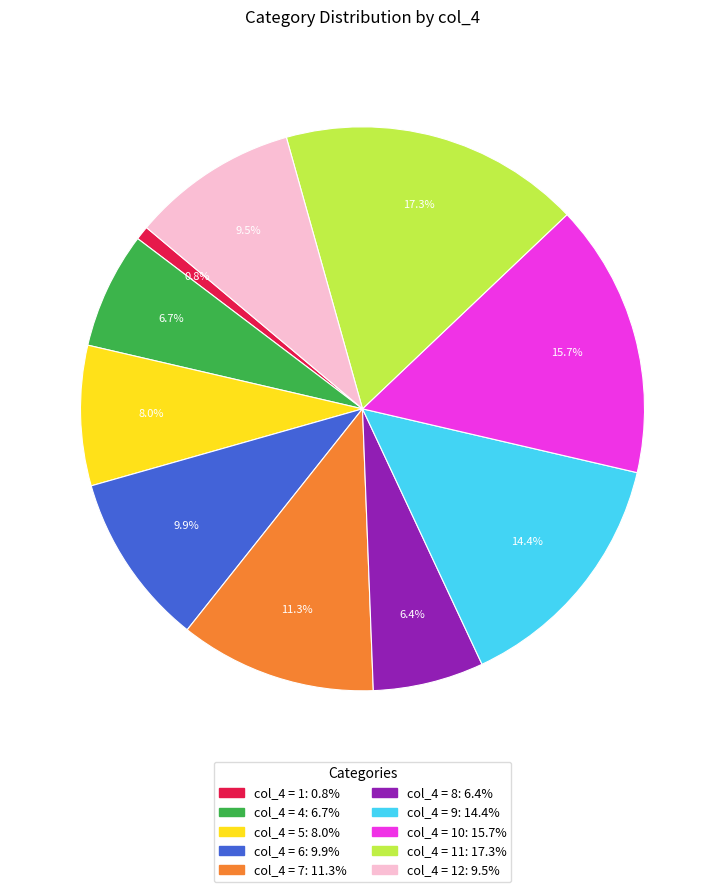

Does any single category account for the majority?

No